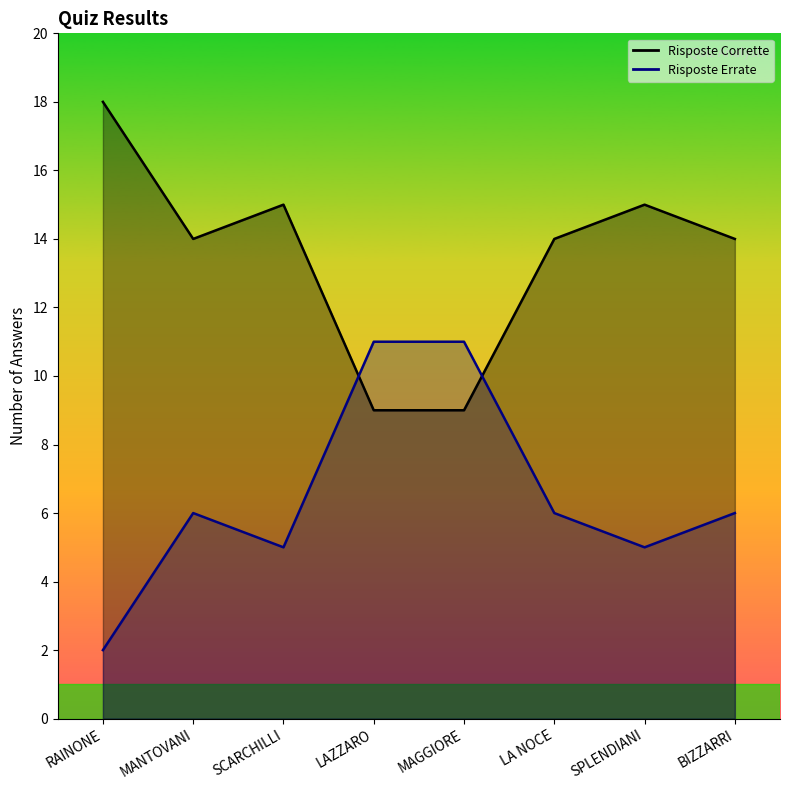

What is the maximum value shown in the chart?

18